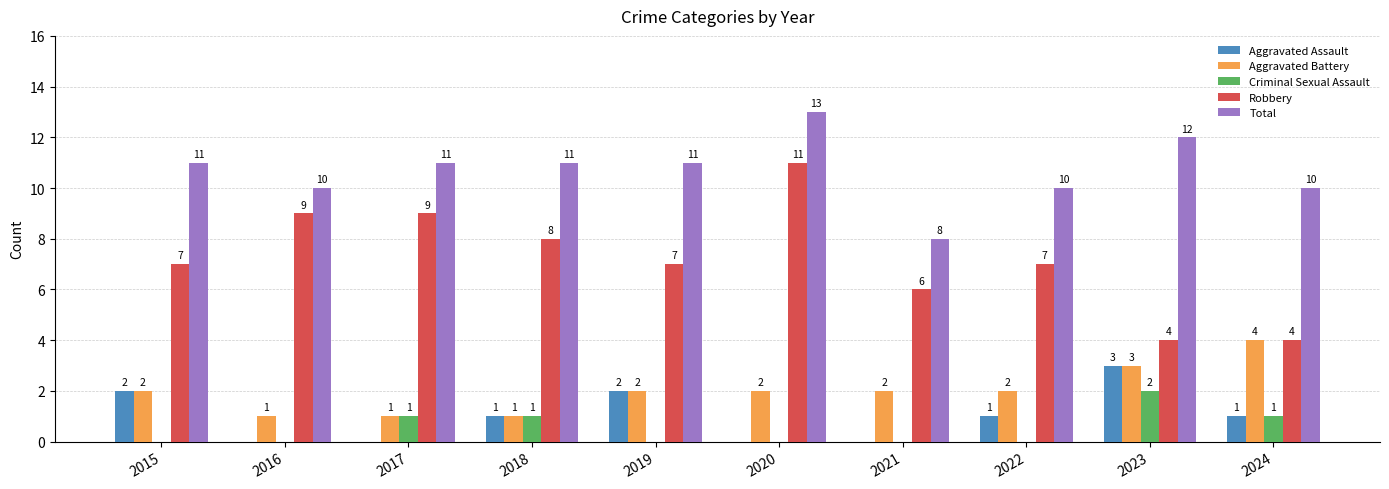

What are all the series names shown in the legend?

Aggravated Assault, Aggravated Battery, Criminal Sexual Assault, Robbery, Total